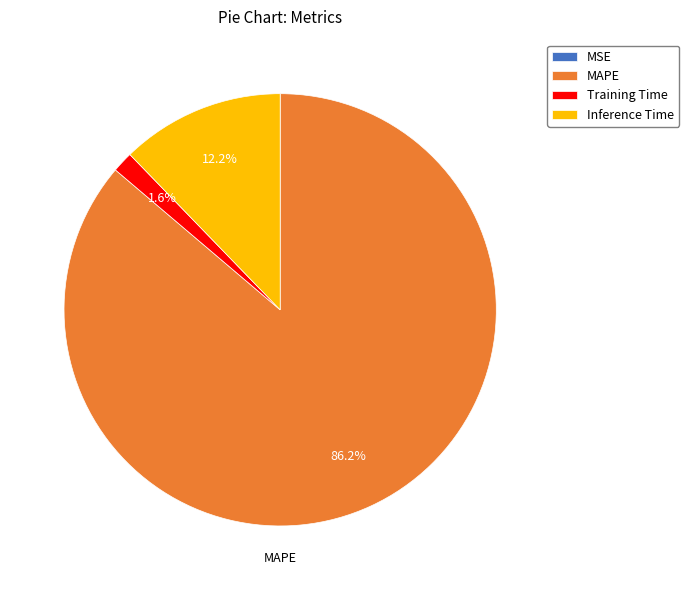

Does MAPE represent more than half of the total?

Yes